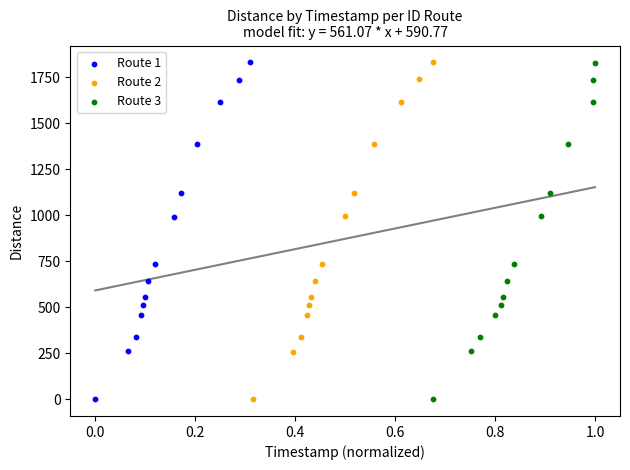

Which series has the largest Y range (max minus min)?

Route 2